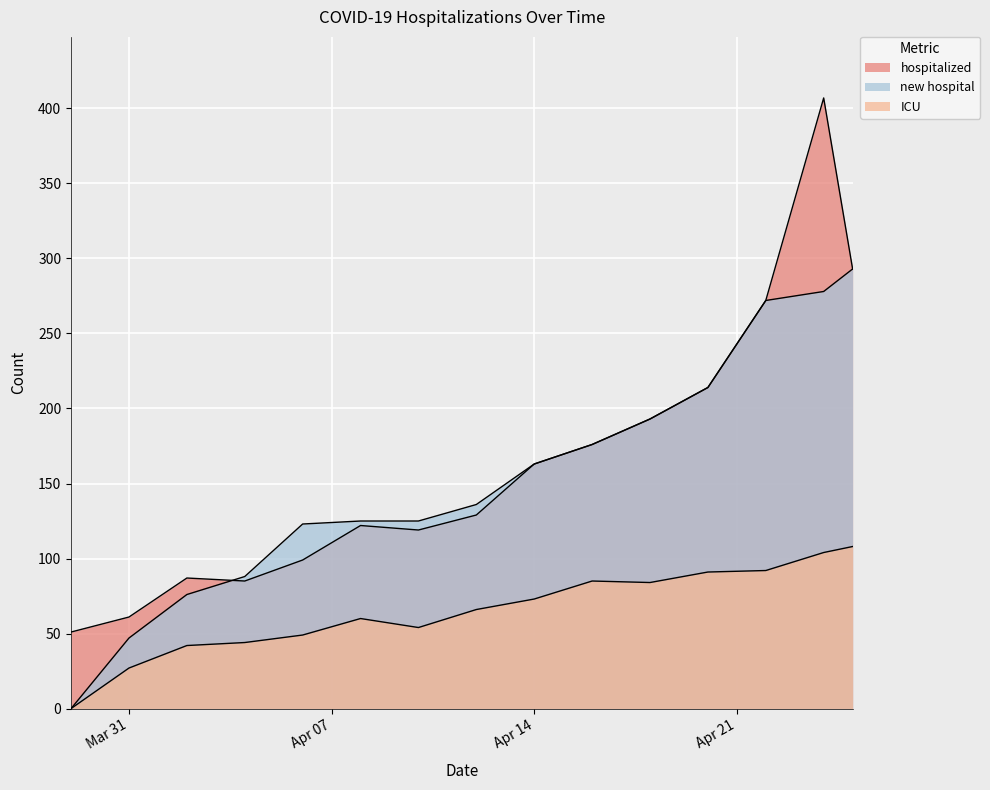

What position from the right is 2020-04-18?

5